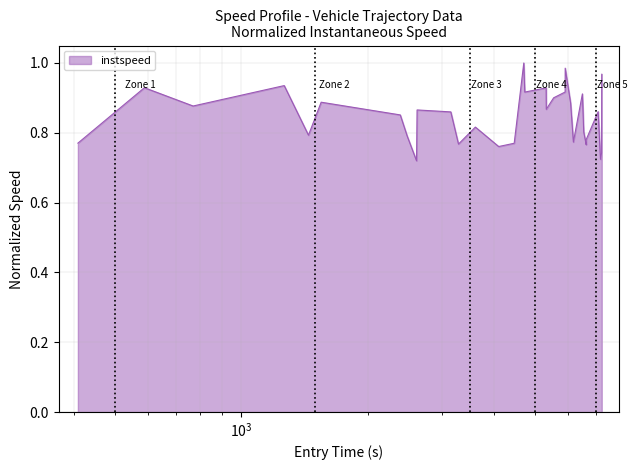

What is the difference between the maximum and minimum values?

0.3